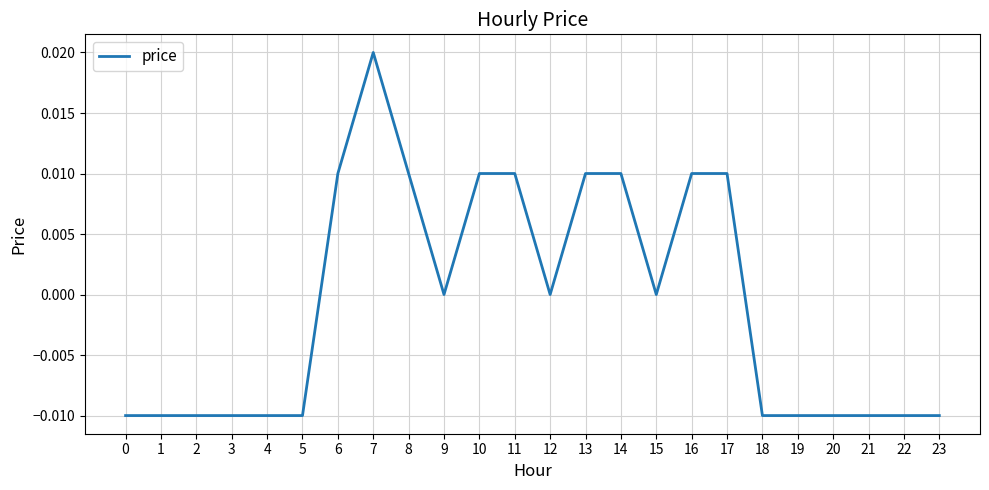

Which has a higher value, 9 or 5?

9